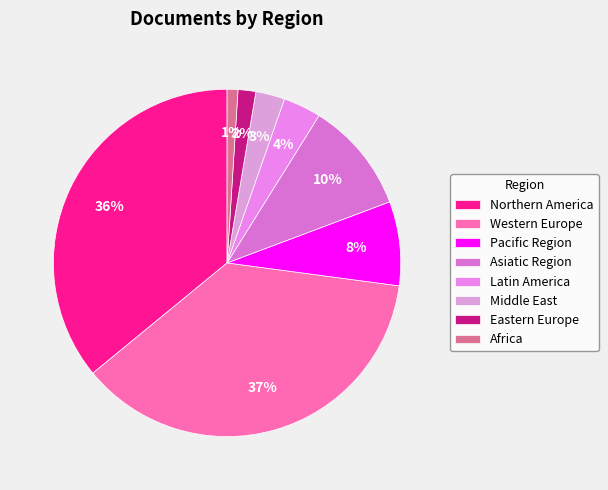

Is there a majority slice in this chart?

No